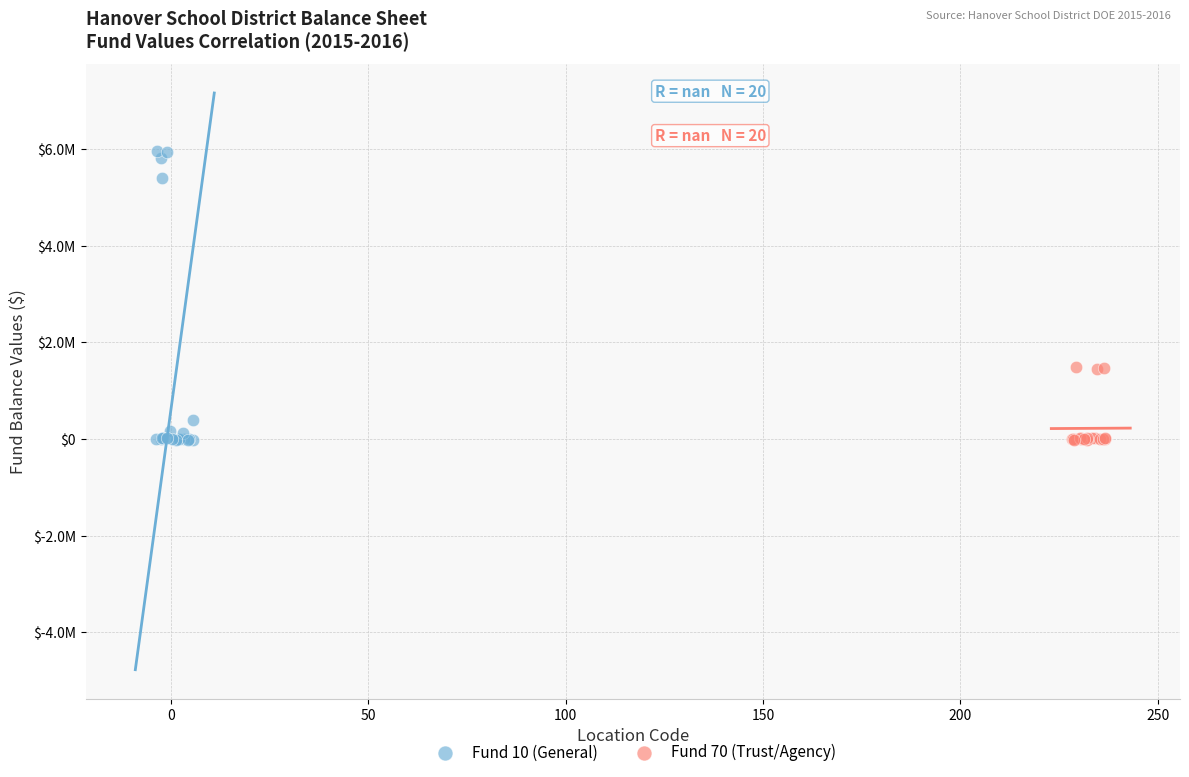

Which series has the largest Y range (max minus min)?

Fund 10 (General)